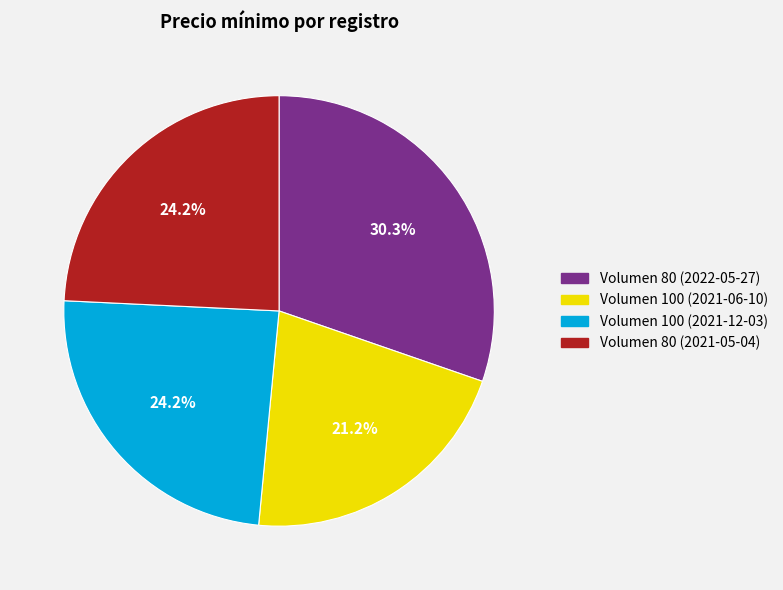

To the nearest percent, what is the difference between the largest and smallest slice percentages?

9%